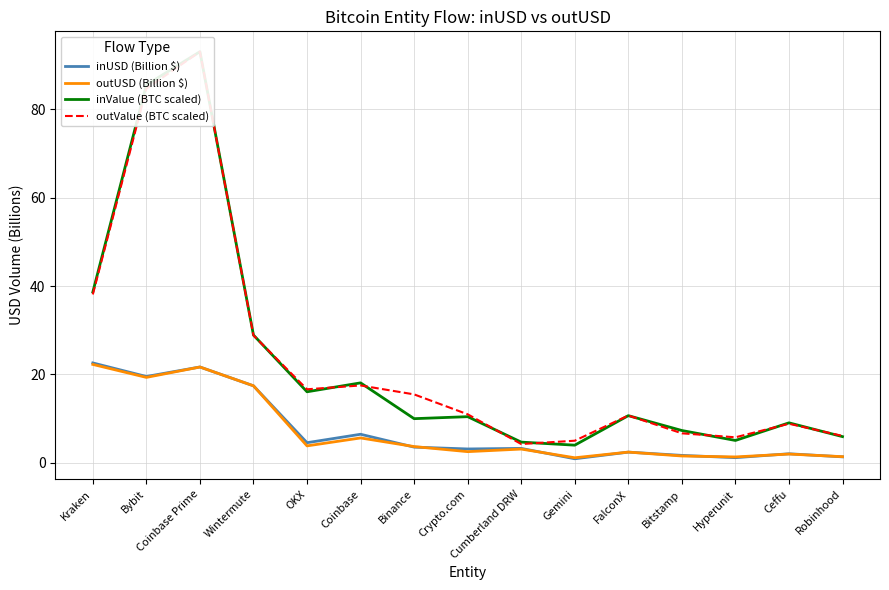

How many series are shown in this chart?

4